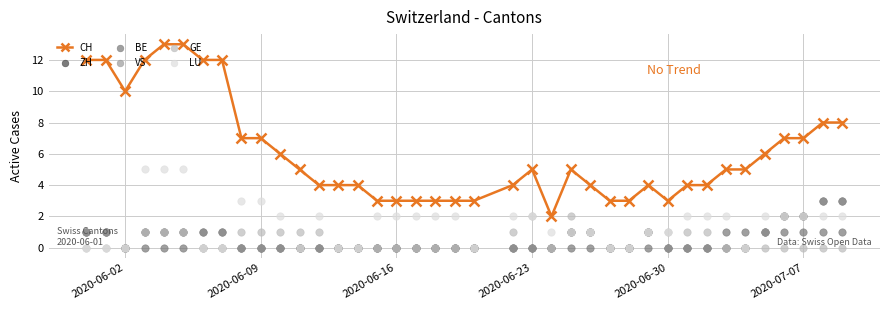

True or false: CH has more than 1 points higher than both neighbors.

True